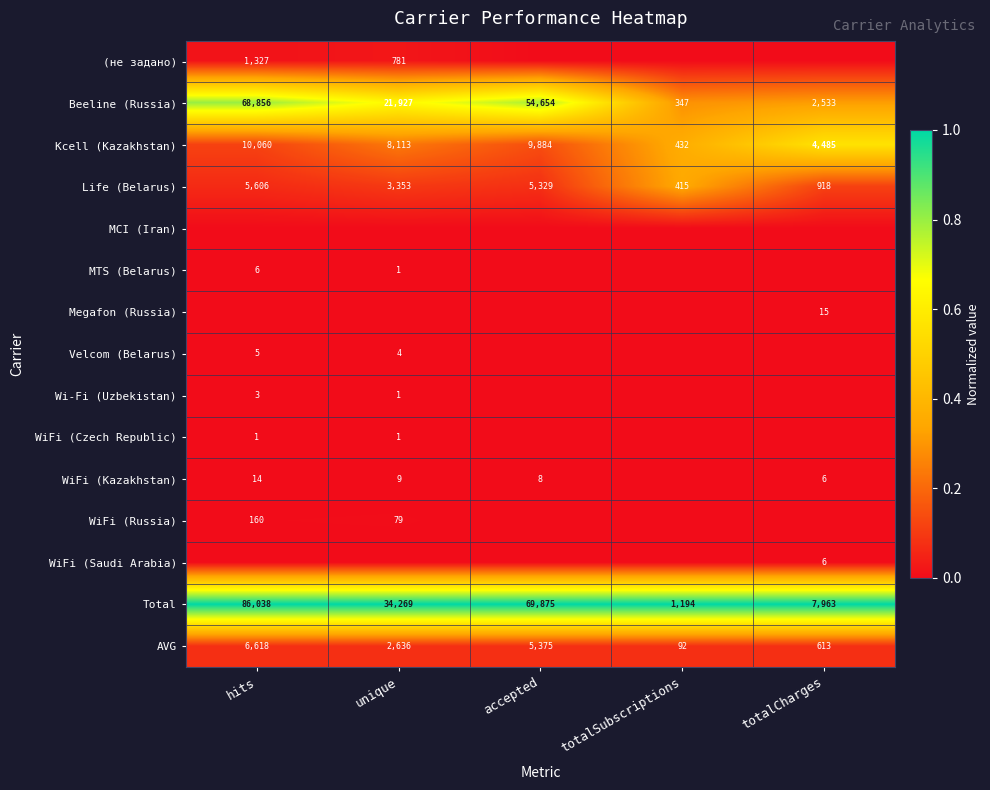

What is the highest value of the Beeline (Russia) series?

68856